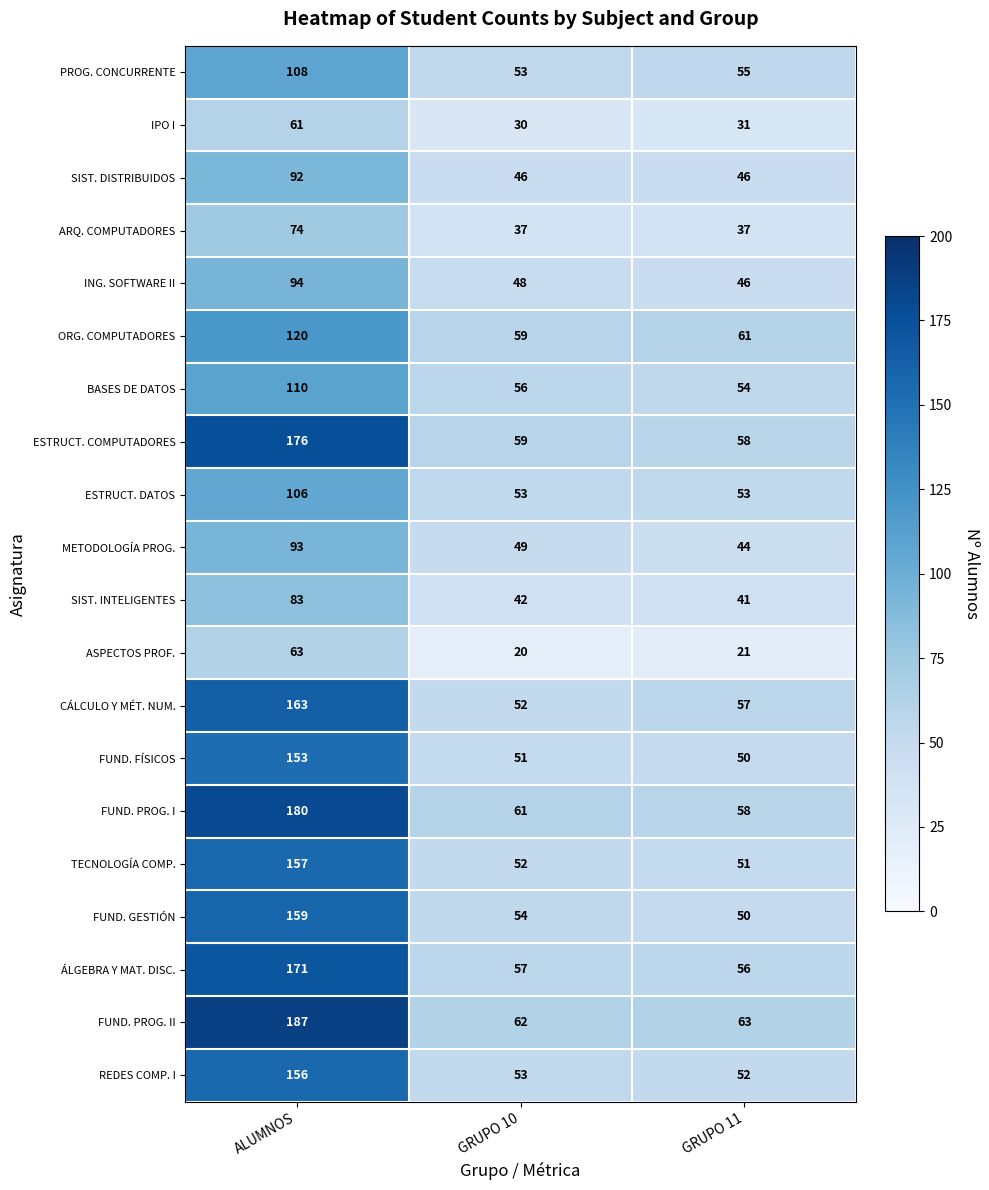

How many series are shown in this chart?

20